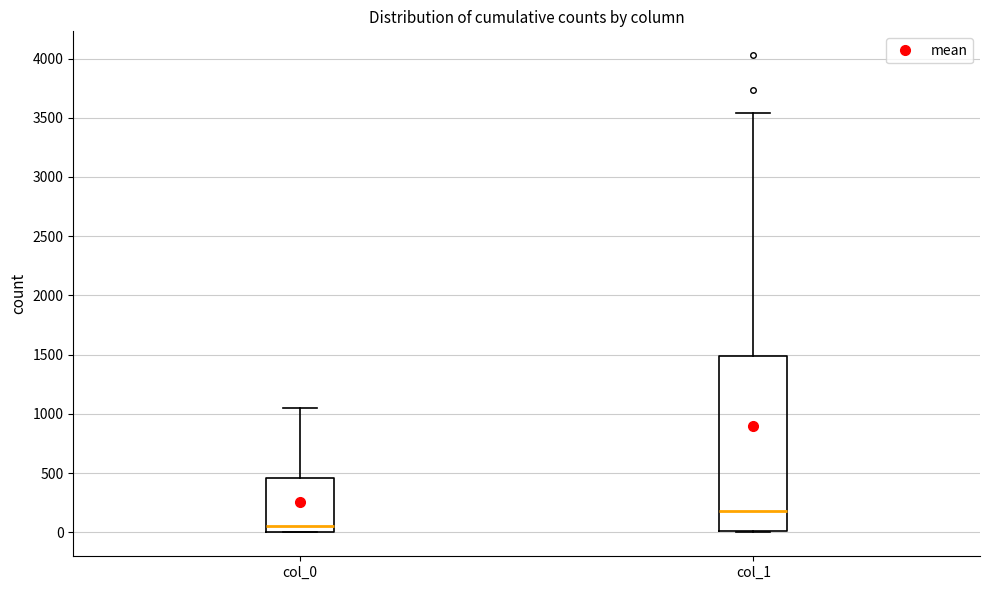

Which box's median line is the highest?

col_1